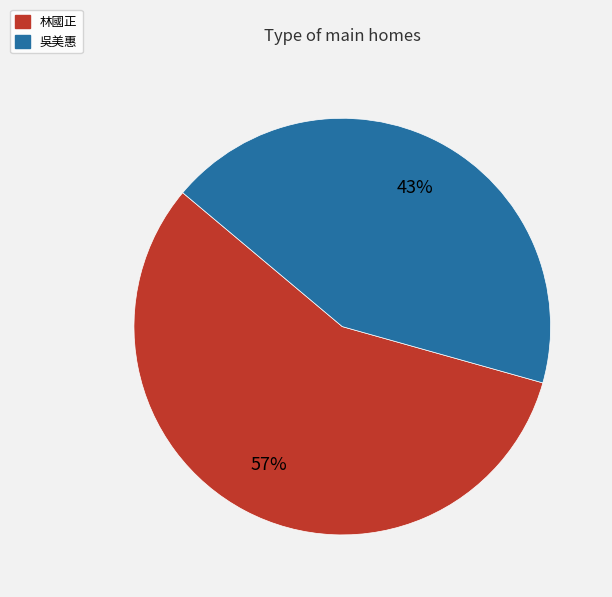

To the nearest percent, what is the difference between the largest and smallest slice percentages?

14%